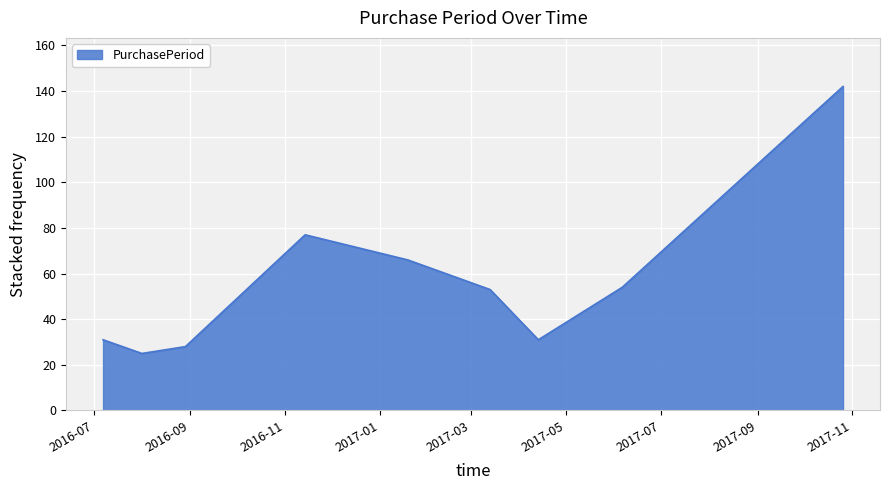

What is the smallest value displayed?

25